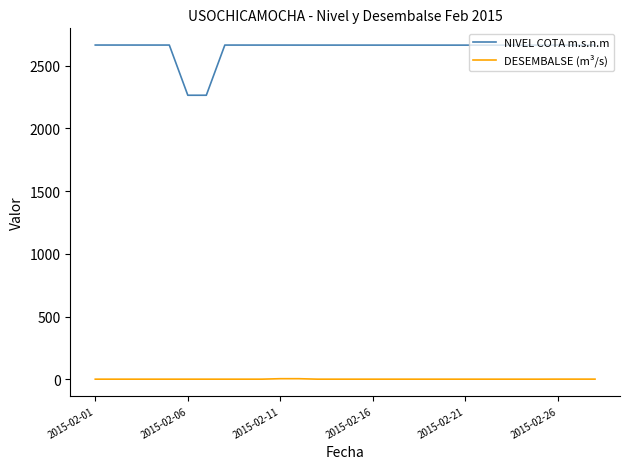

What is the average value of the NIVEL COTA m.s.n.m series?

2635.7